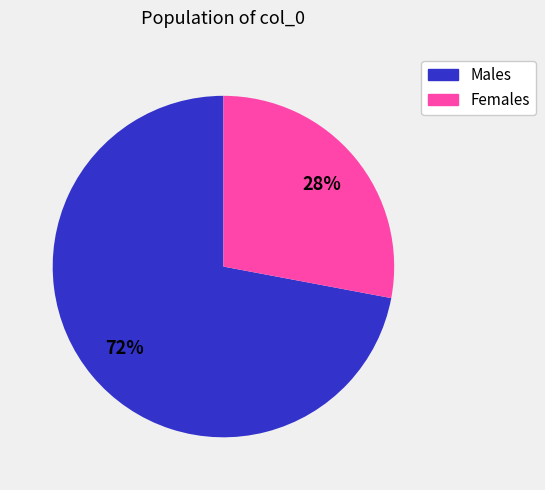

How many segments does this pie chart have?

2